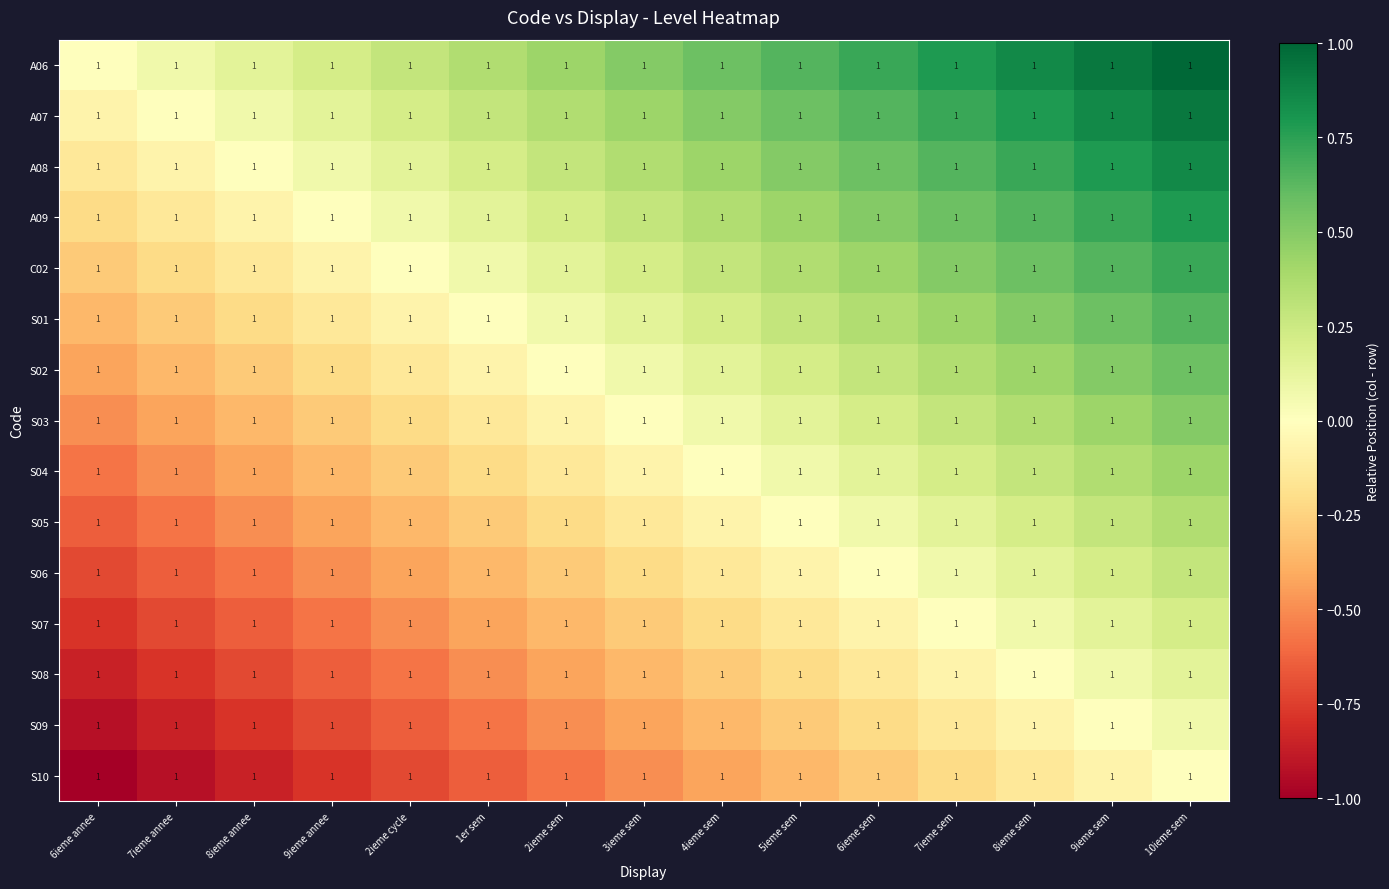

At which category does the chart reach its peak across all series?

10ieme sem